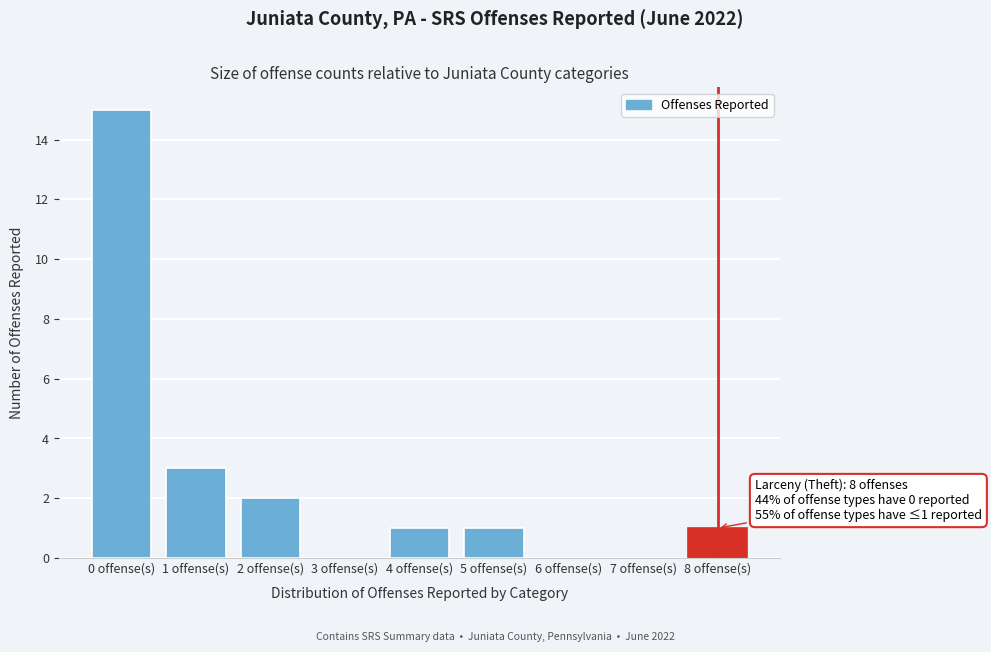

Reading left to right, list all the values displayed in this chart.

0 offense(s)=15	1 offense(s)=3	2 offense(s)=2	3 offense(s)=0	4 offense(s)=1	5 offense(s)=1	6 offense(s)=0	7 offense(s)=0	8 offense(s)=1